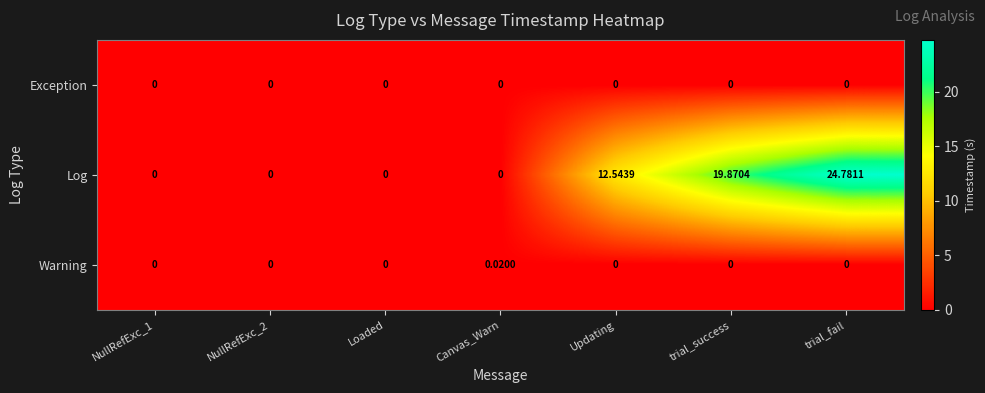

Which series changed the most between NullRefExc_2 and Canvas_Warn?

Warning